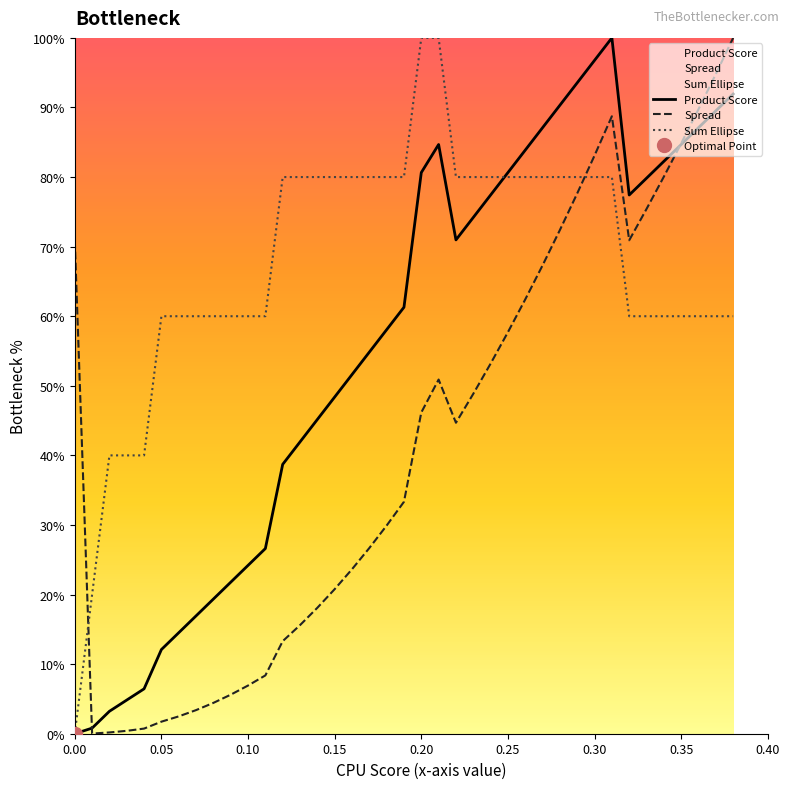

What are all the series names shown in the legend?

Product Score, Spread, Sum Ellipse